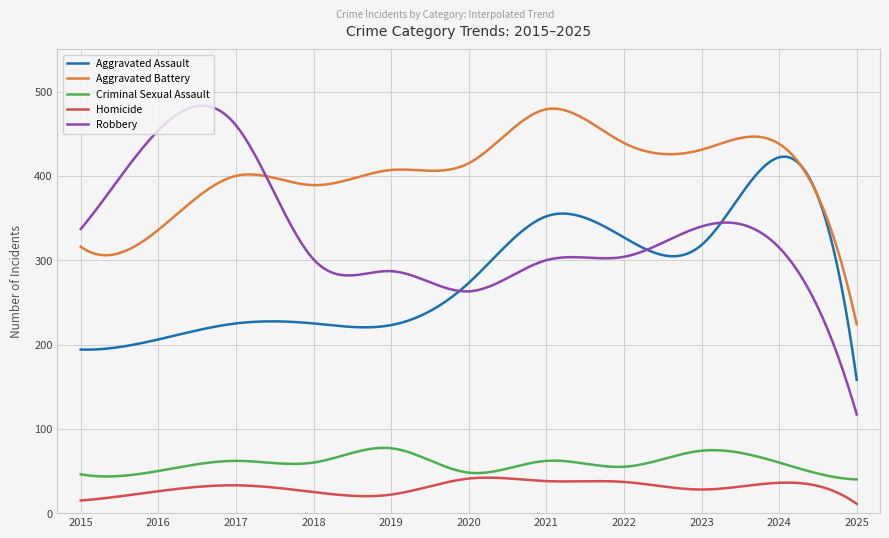

Which series has the largest total across all categories?

Aggravated Battery